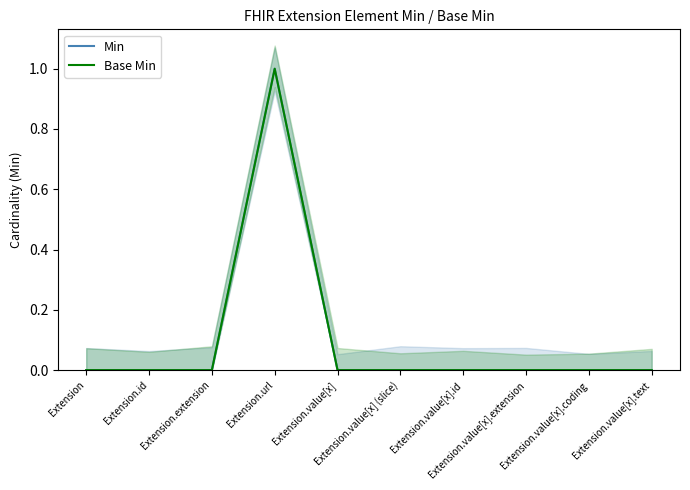

True or false: Base Min and Min cross at least once.

False